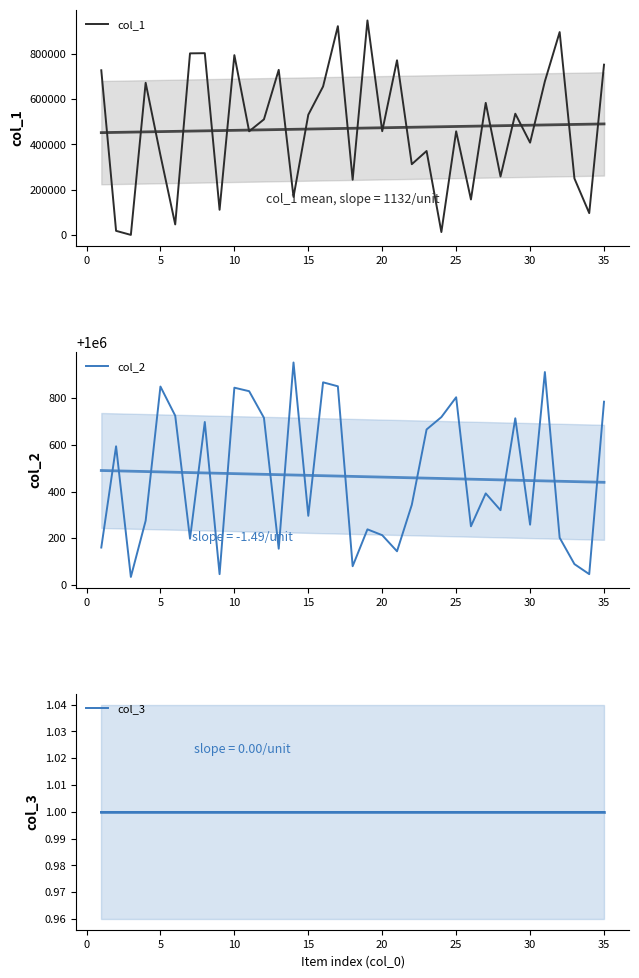

Is this an area chart (filled region under the line)?

No